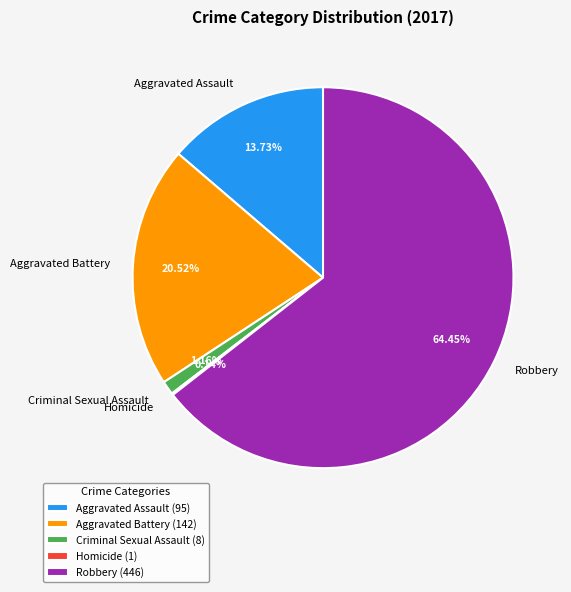

Does Aggravated Battery represent more than half of the total?

No